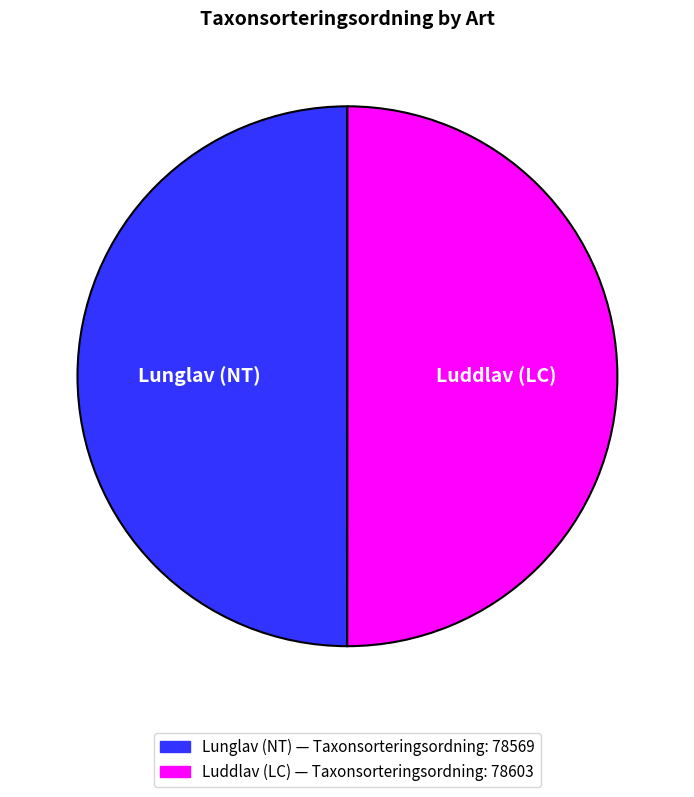

What is the ratio of the value at Lunglav (NT) to the value at Luddlav (LC)?

1.0